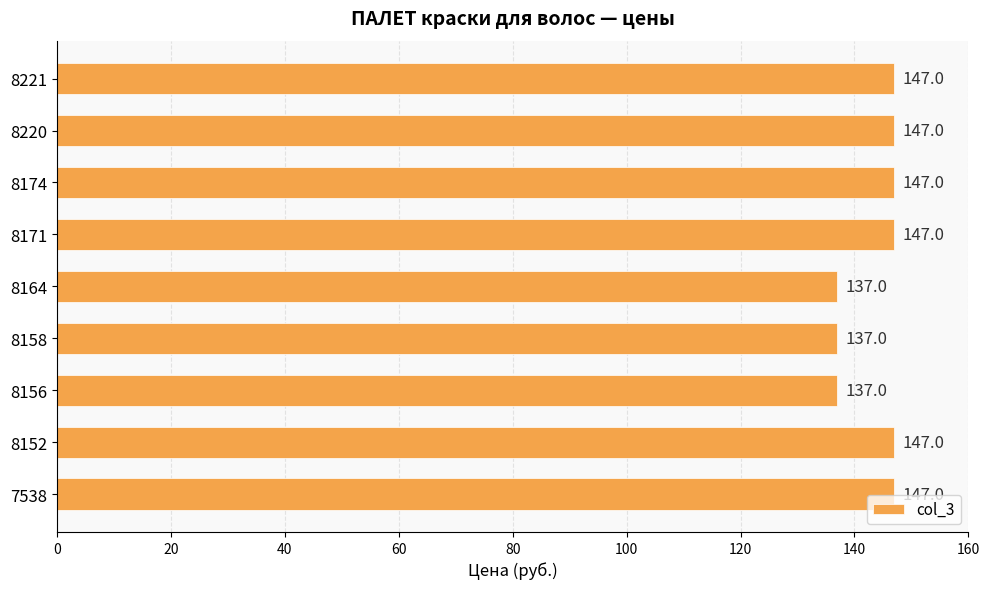

What is the greatest value displayed?

147